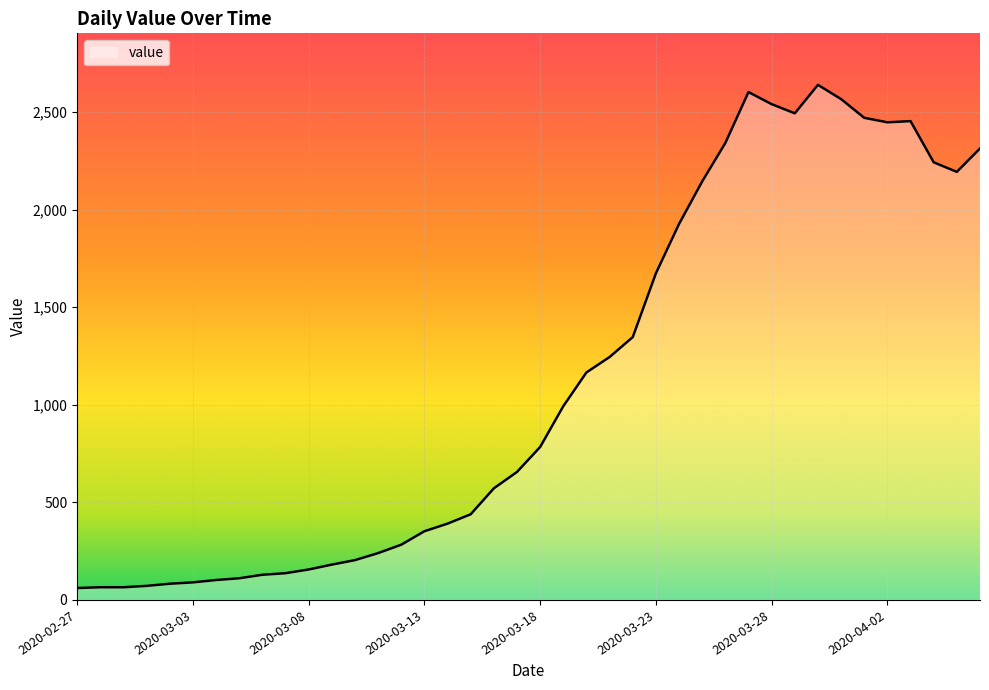

What is the greatest value displayed?

2640